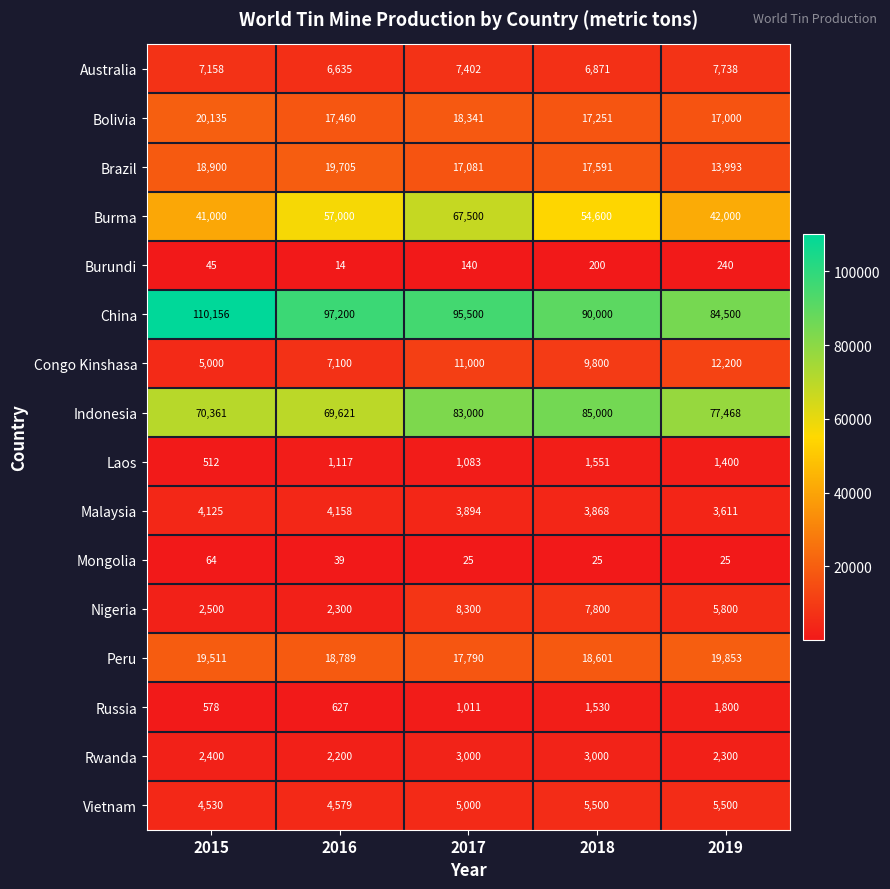

Where is Malaysia nearest to the value 3884?

2017